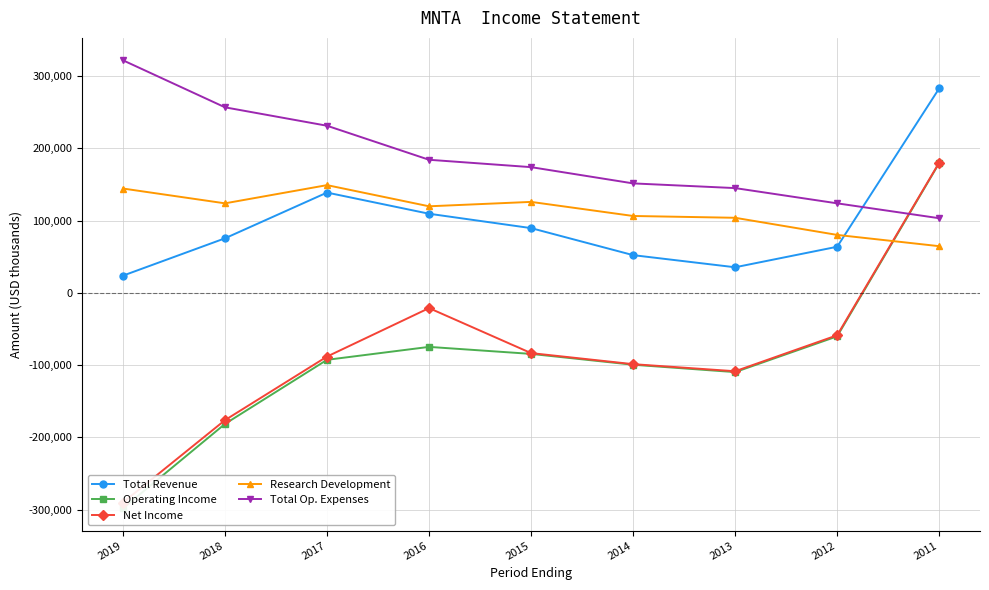

Is this an area chart (filled region under the line)?

No